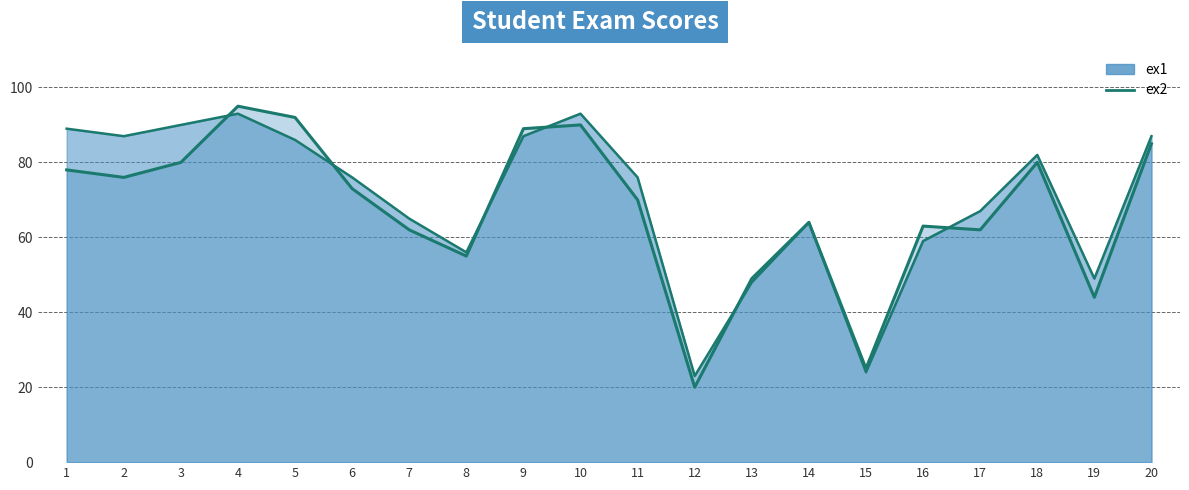

What is the sum of the ex2 values at 14 and 8?

119